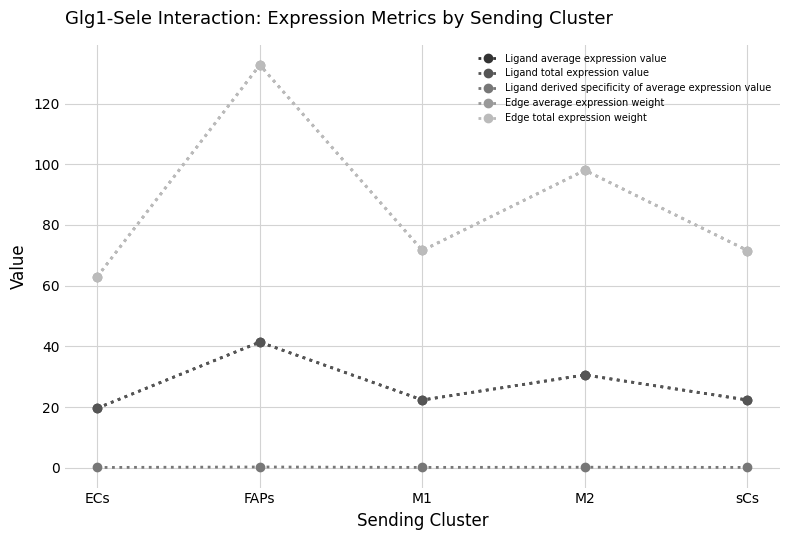

Is it true that Ligand total expression value equals 41.4 at FAPs?

True